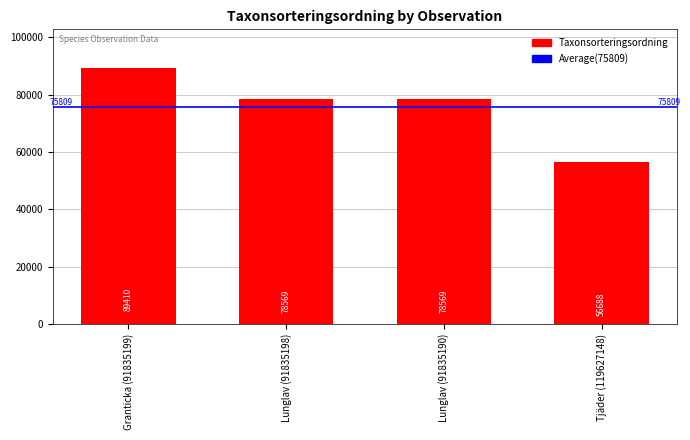

What is the change in value from Lunglav (91835198) to Tjäder (119627148)?

-21881